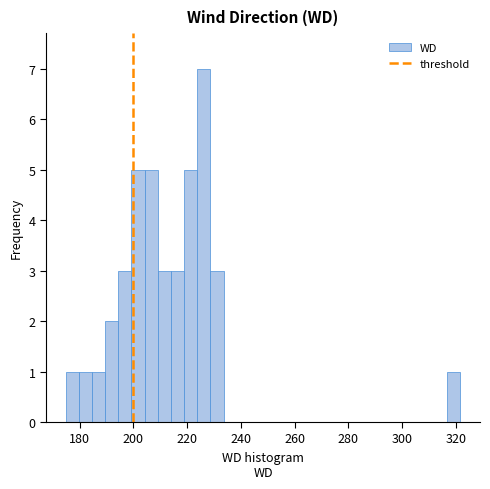

Read against the x-axis, roughly where is the centre of the tallest bar?

226